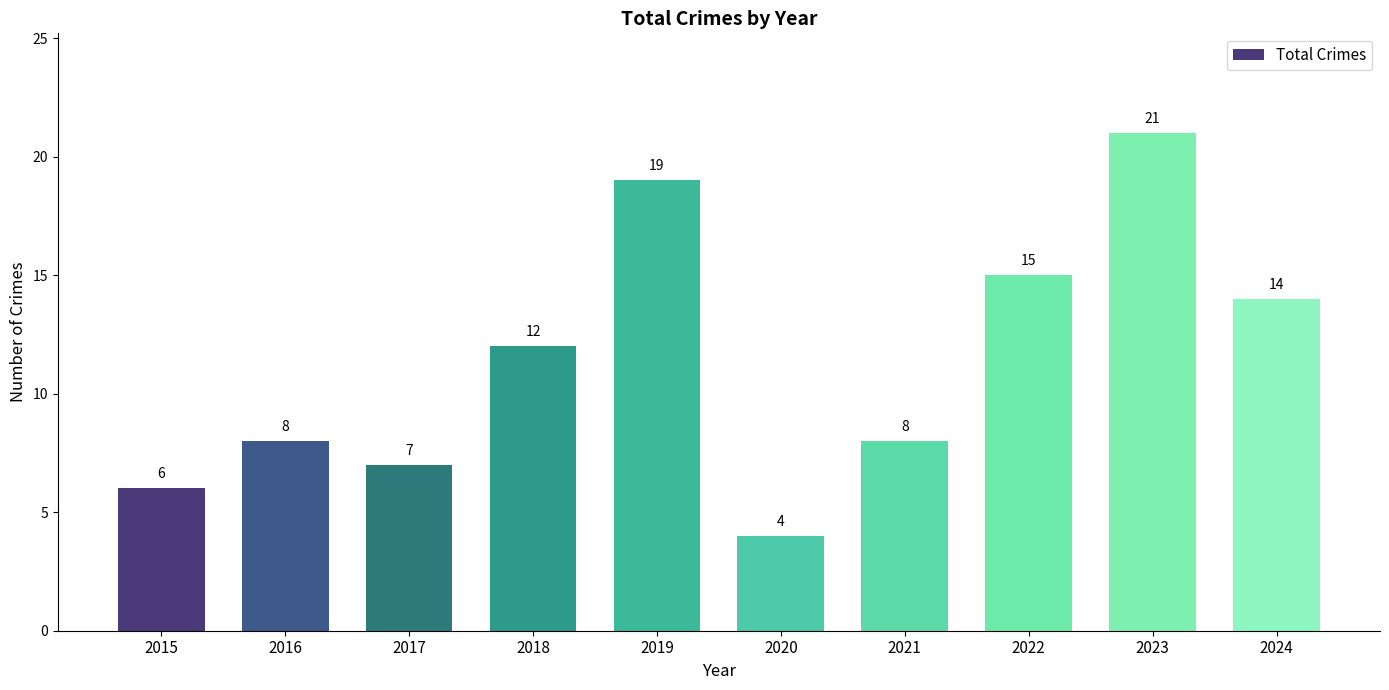

Are the bars grouped side by side (vs. stacked)?

No